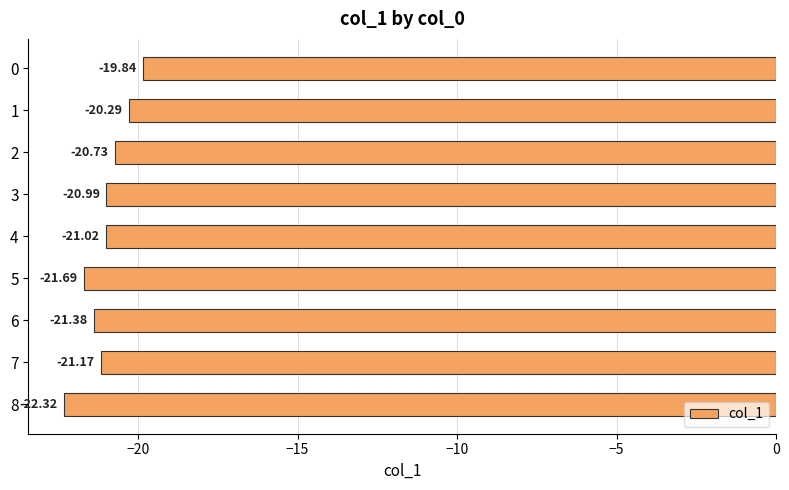

What is the sum of the values at 8 and 1?

-42.6